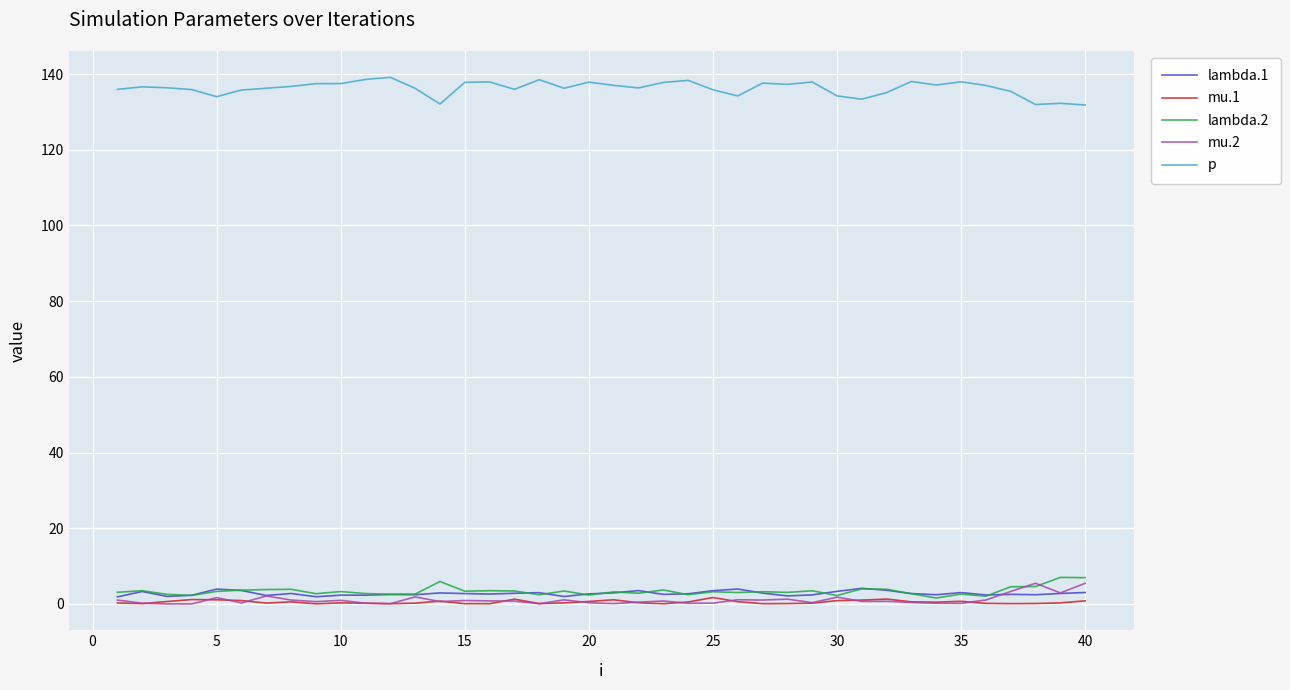

What is the maximum value shown in the chart?

139.1